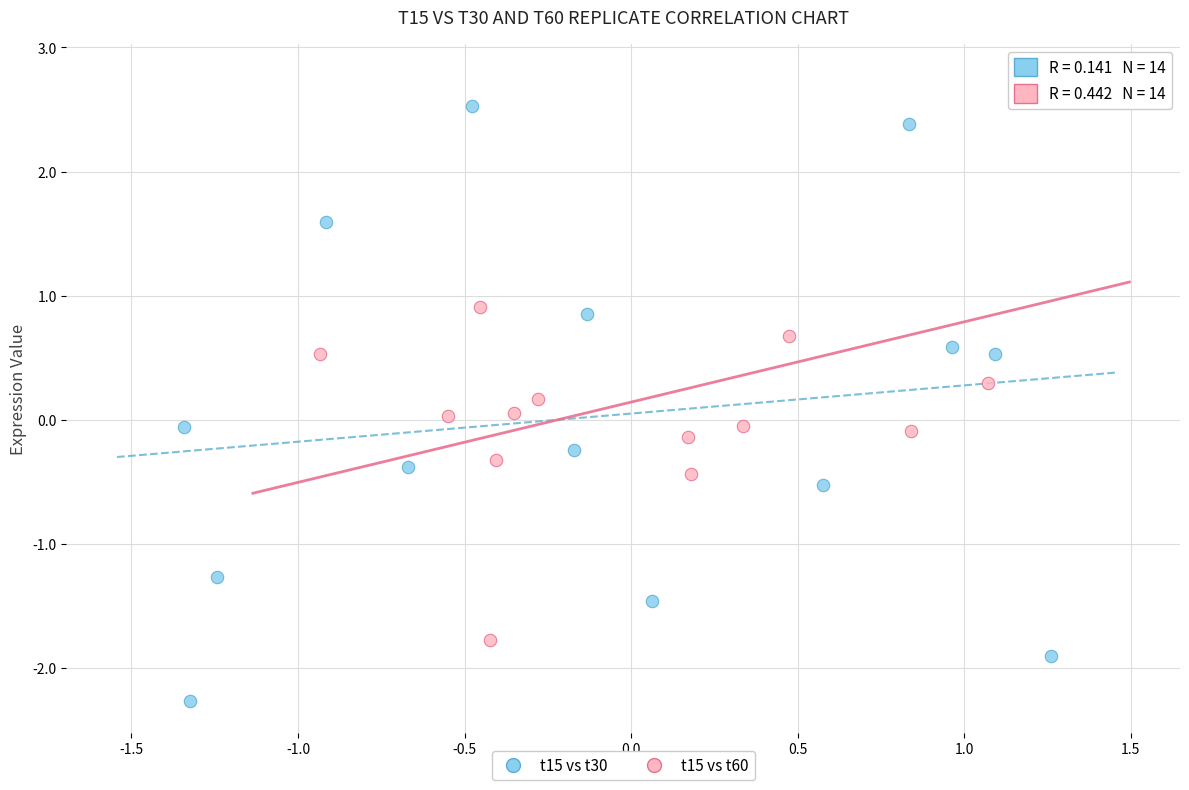

Which series has the largest Y range (max minus min)?

t15 vs t30